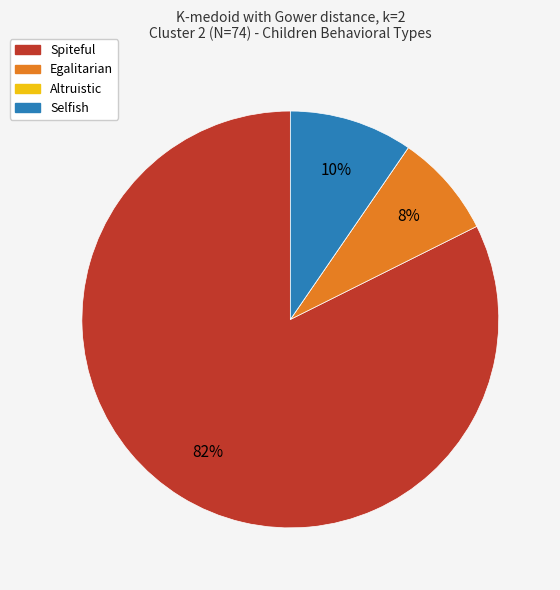

What percentage is the Egalitarian slice, to the nearest percent?

8%